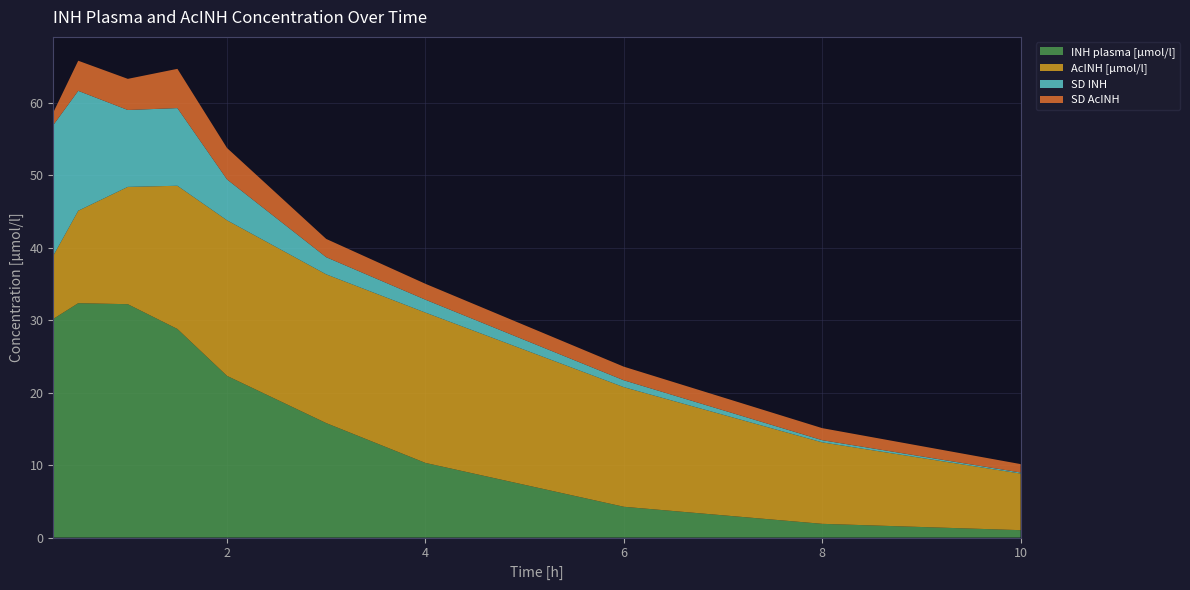

Reading left to right, what are all the values shown in this chart?

INH plasma [µmol/l]: 0.25=30.2	0.5=32.3	1.0=32.2	1.5=28.8	2.0=22.3	3.0=15.8	4.0=10.3	6.0=4.3	8.0=1.9	10.0=1.0
AcINH [µmol/l]: 0.25=8.7	0.5=12.8	1.0=16.2	1.5=19.8	2.0=21.5	3.0=20.5	4.0=20.7	6.0=16.5	8.0=11.2	10.0=7.8
SD INH: 0.25=18.0	0.5=16.5	1.0=10.6	1.5=10.7	2.0=5.6	3.0=2.4	4.0=1.8	6.0=0.9	8.0=0.3	10.0=0.1
SD AcINH: 0.25=1.7	0.5=4.2	1.0=4.3	1.5=5.4	2.0=4.3	3.0=2.5	4.0=2.2	6.0=1.9	8.0=1.7	10.0=1.2